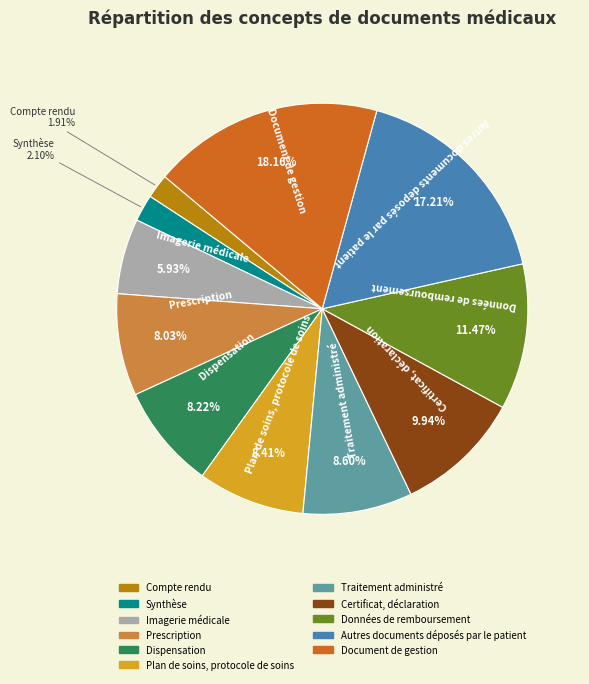

Is it true that Document de gestion is 18% of the pie?

True